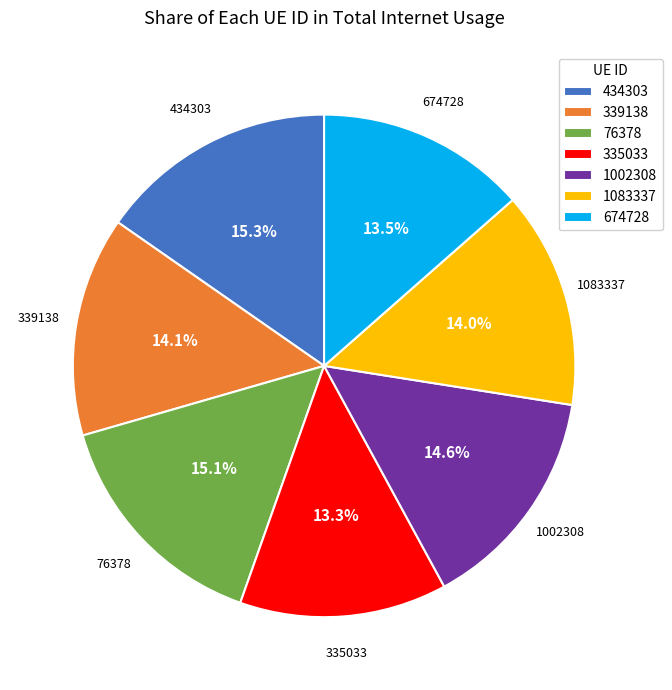

Is 1083337 the majority of the pie?

No